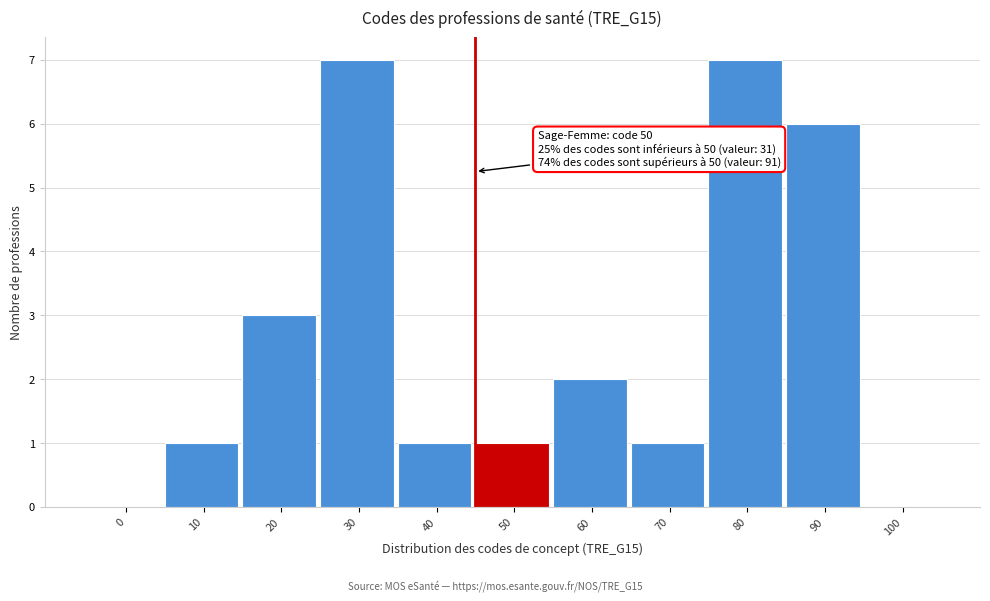

Reading left to right, transcribe all the data shown in this chart.

0=0	10=1	20=3	30=7	40=1	50=1	60=2	70=1	80=7	90=6	100=0